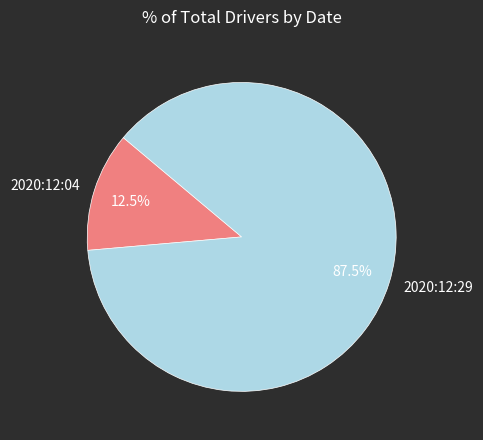

Which slice is the smallest?

2020:12:04